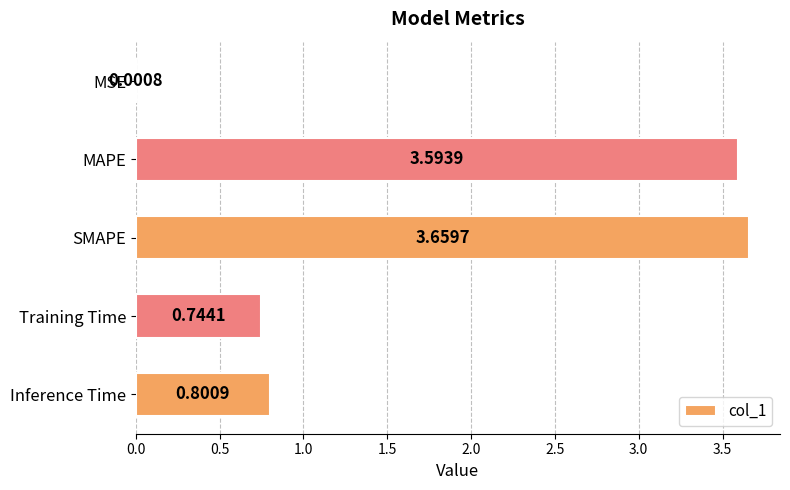

Which category has the highest value across all series?

SMAPE